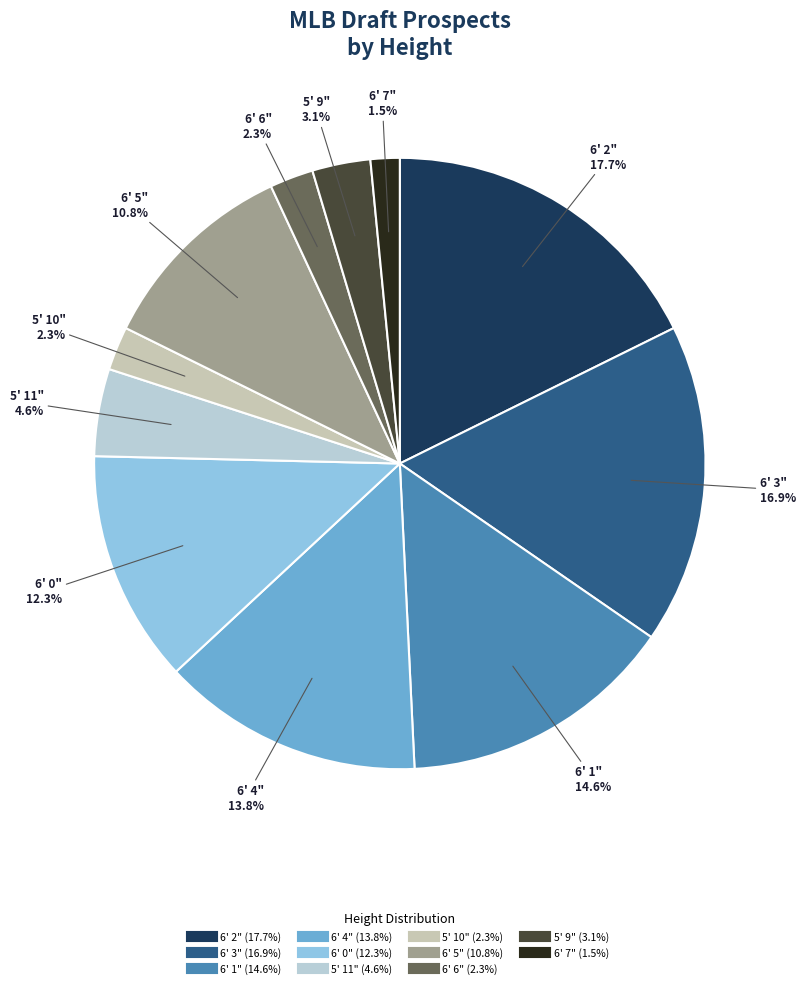

Count the number of slices in the pie.

11